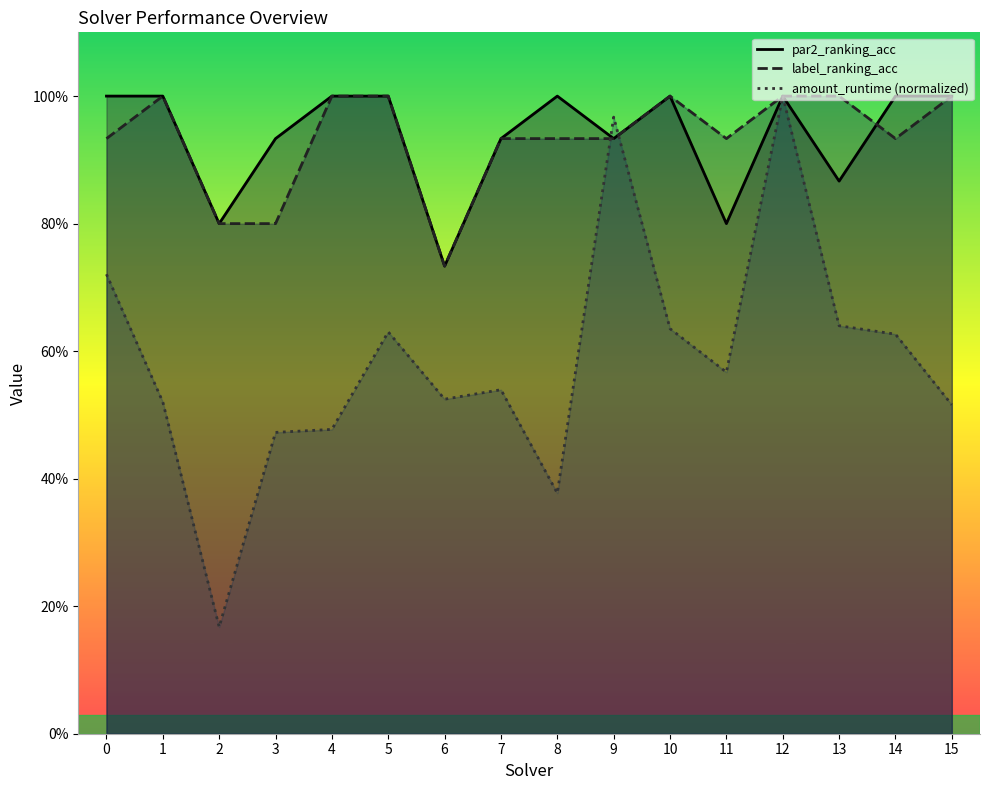

Where is amount_runtime nearest to the value 0?

2